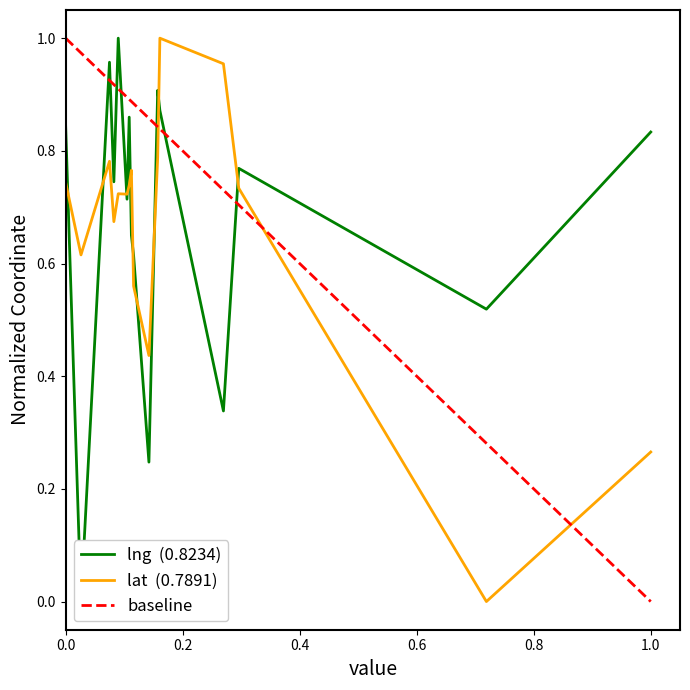

After their last crossing, which series has the higher values: lat or lng?

lng